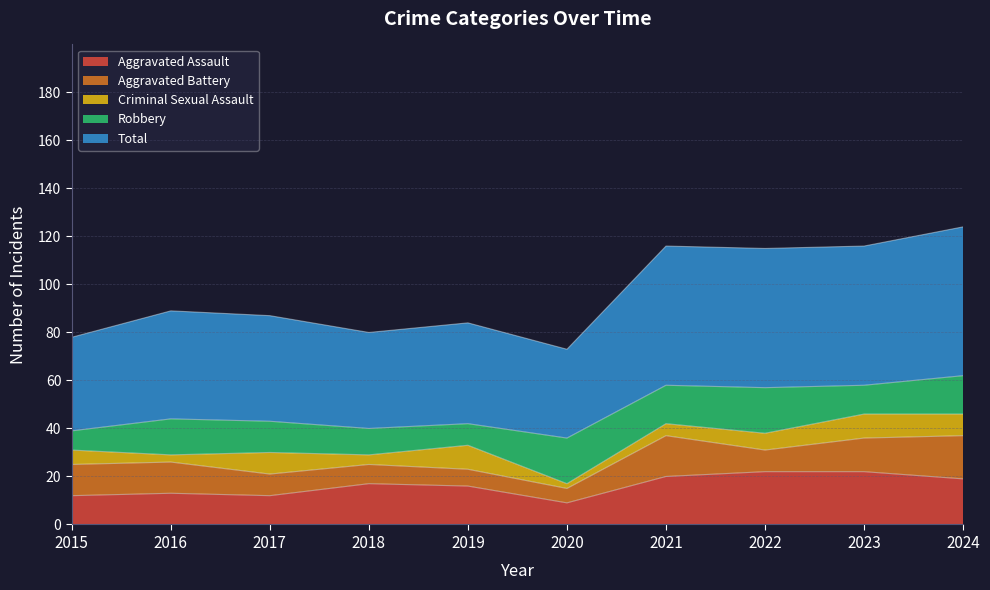

True or false: Total has a value of 58 at 2023.

True